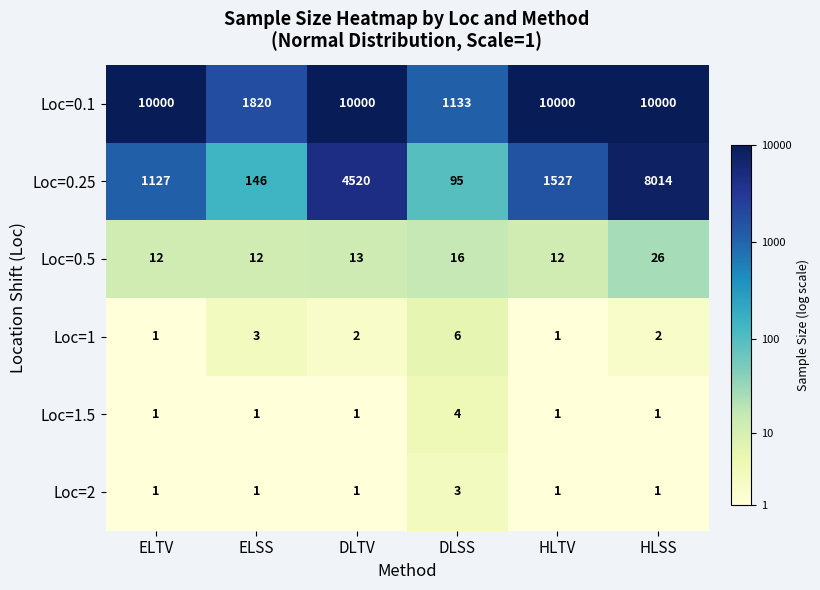

What is the difference between the maximum and second lowest values in the Loc=0.1 series?

8180